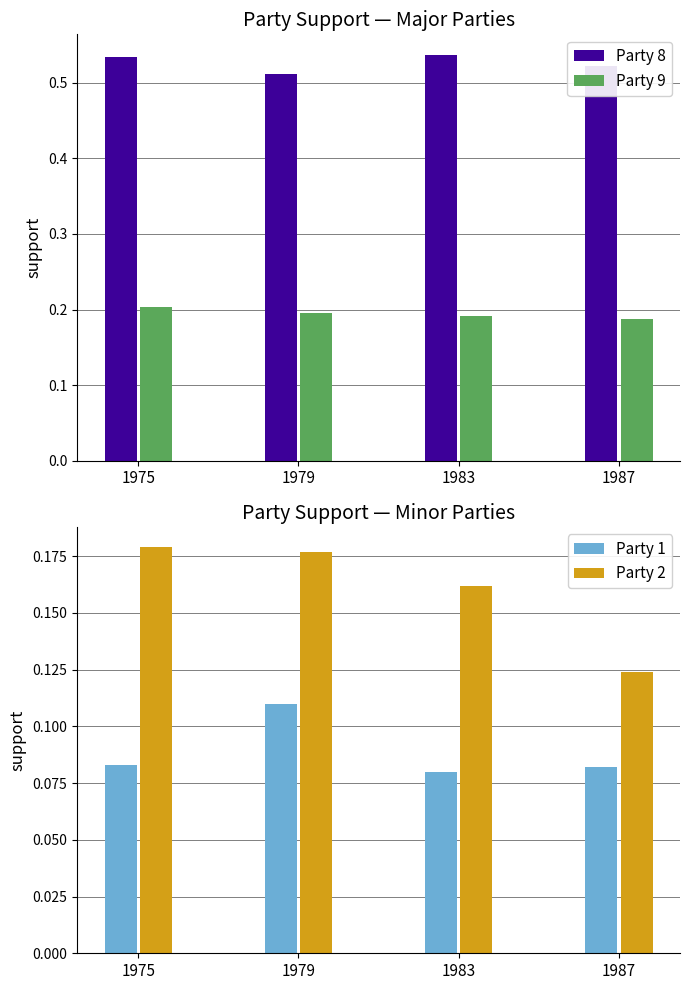

What is the sum of all Party 1 values?

0.4